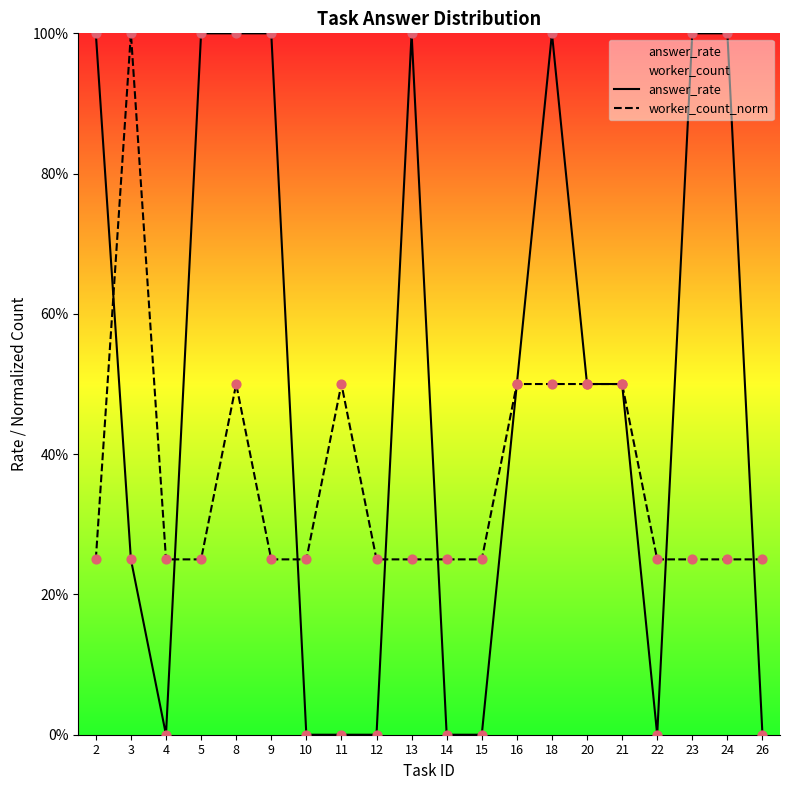

Is the value of worker_count_norm at 12 greater than the value of answer_rate at 14?

Yes